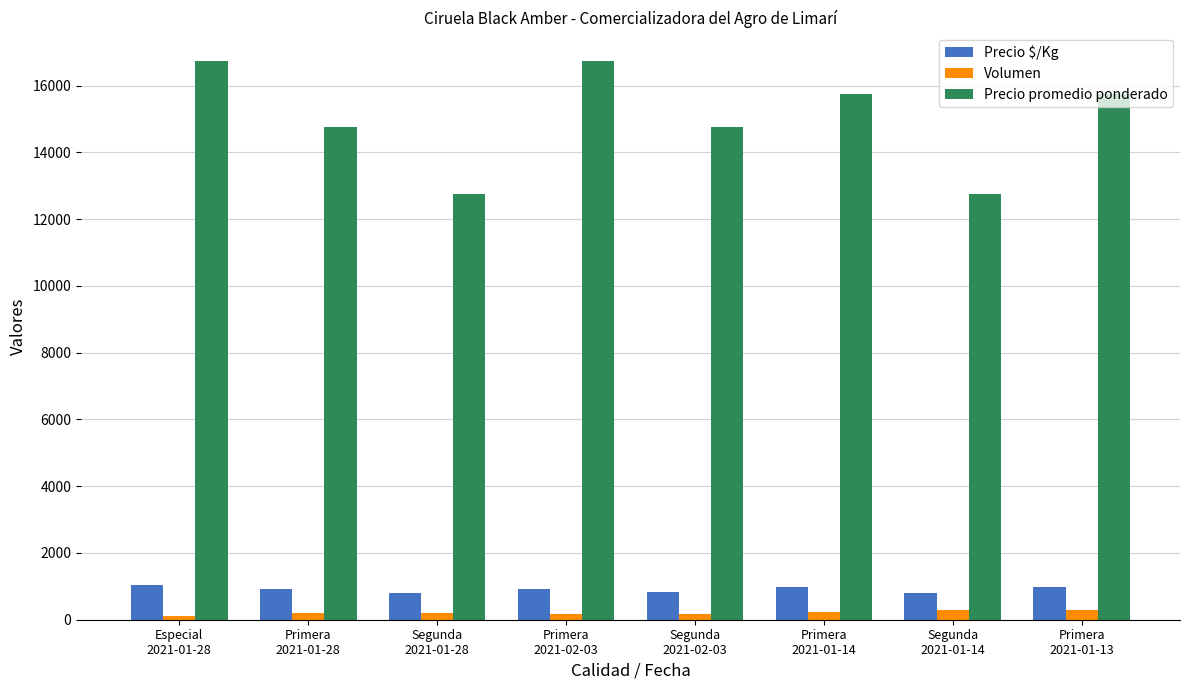

Which series has the largest total across all categories?

Precio promedio ponderado